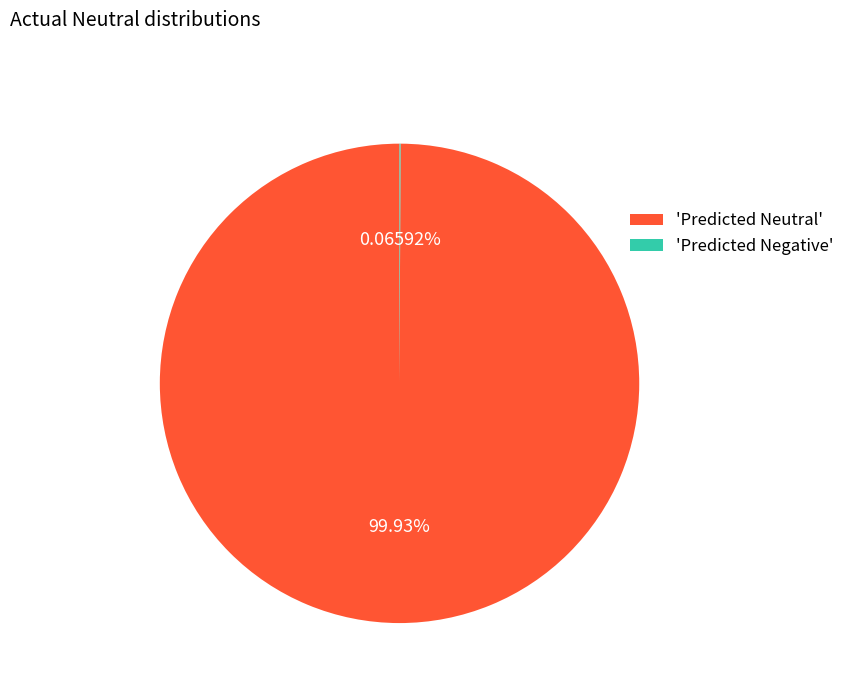

Which slice represents more than half of the pie?

'Predicted Neutral'